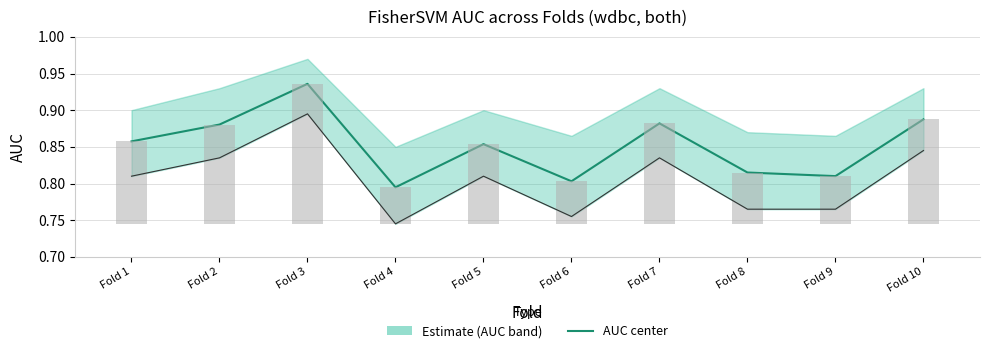

Reading right to left, what are all the values shown in this chart?

0.9	0.8	0.8	0.9	0.8	0.9	0.8	0.9	0.9	0.9